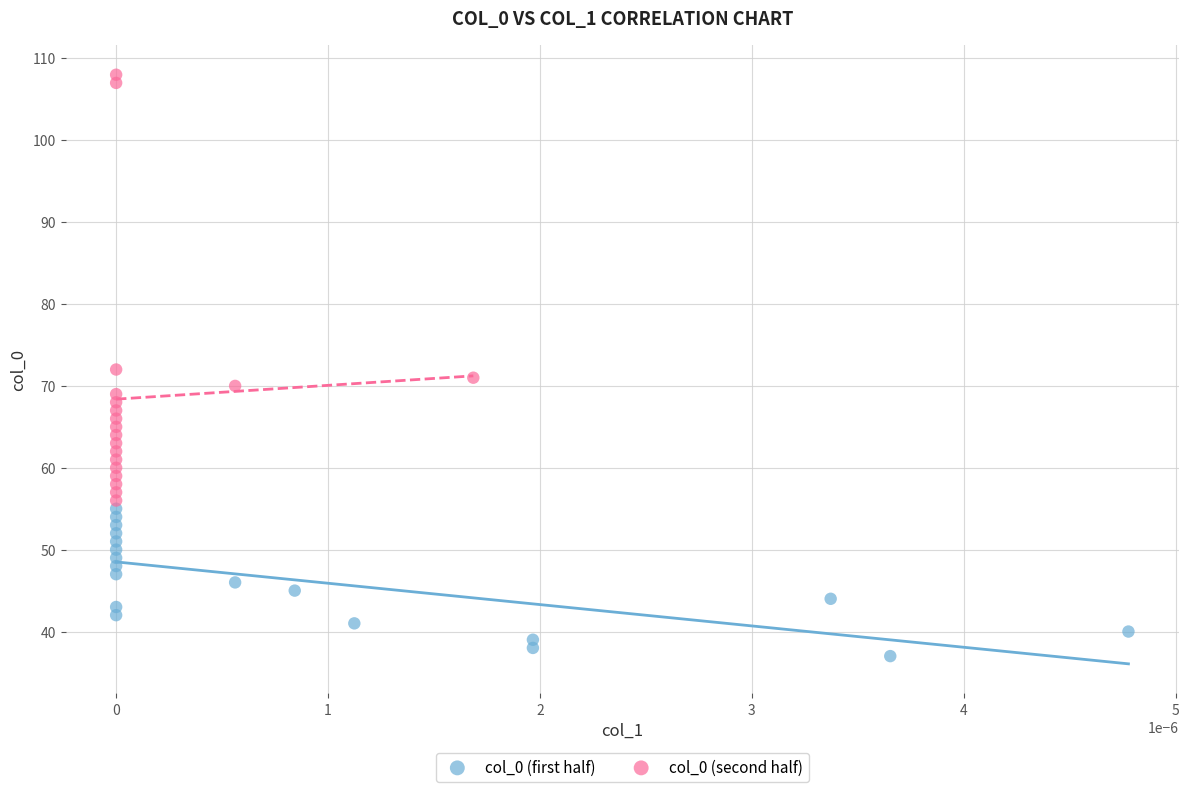

Which series has the widest spread of Y values?

col_0 (second half)